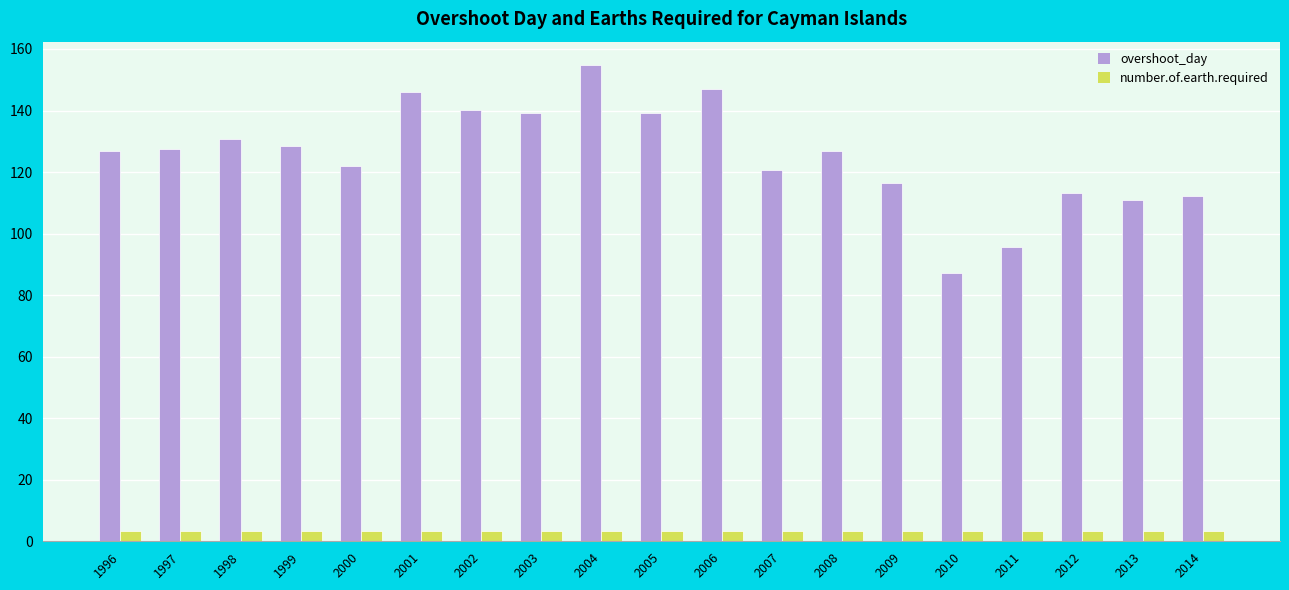

At which category is the sum across all series the highest?

2004